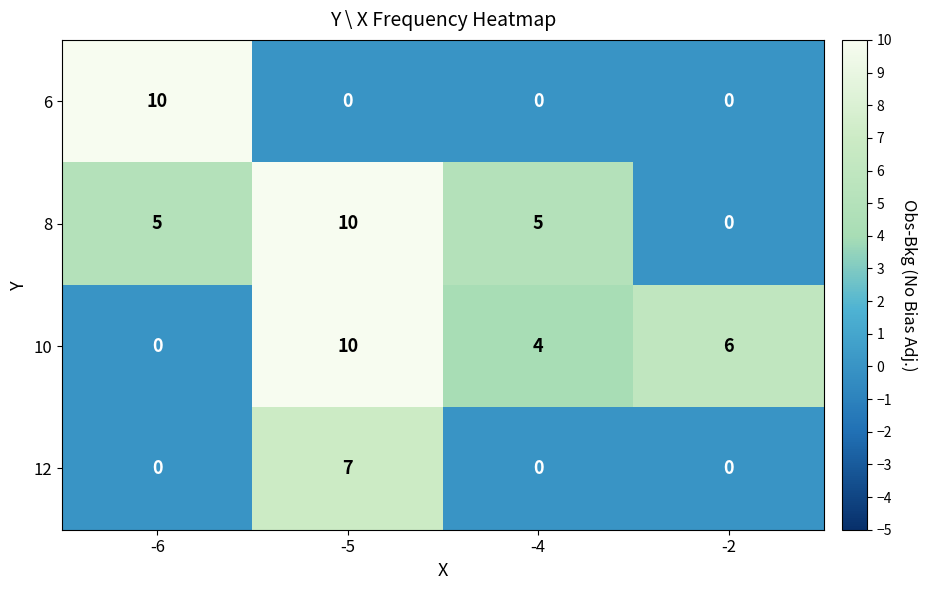

What is the difference between the highest and lowest values at -6?

10